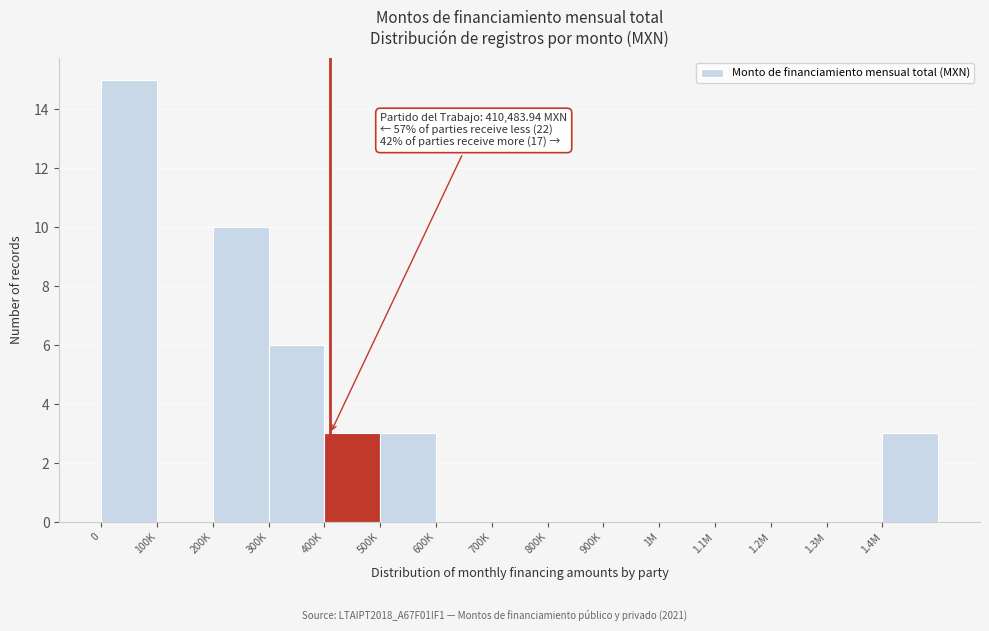

Reading left to right, extract all data points from this chart.

0=15	100K=0	200K=10	300K=6	400K=3	500K=3	600K=0	700K=0	800K=0	900K=0	1M=0	1.1M=0	1.2M=0	1.3M=0	1.4M=3